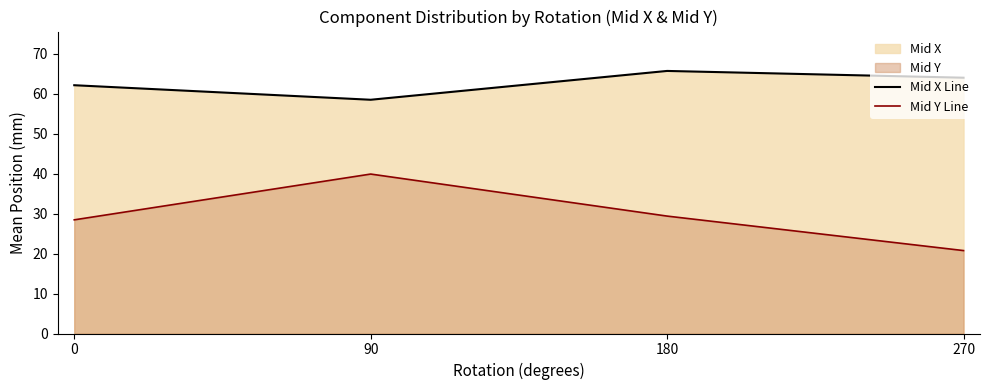

Reading left to right, what are all the values shown in this chart?

Mid X Line: 62.2	58.5	65.8	64.1
Mid Y Line: 28.5	39.9	29.4	20.8